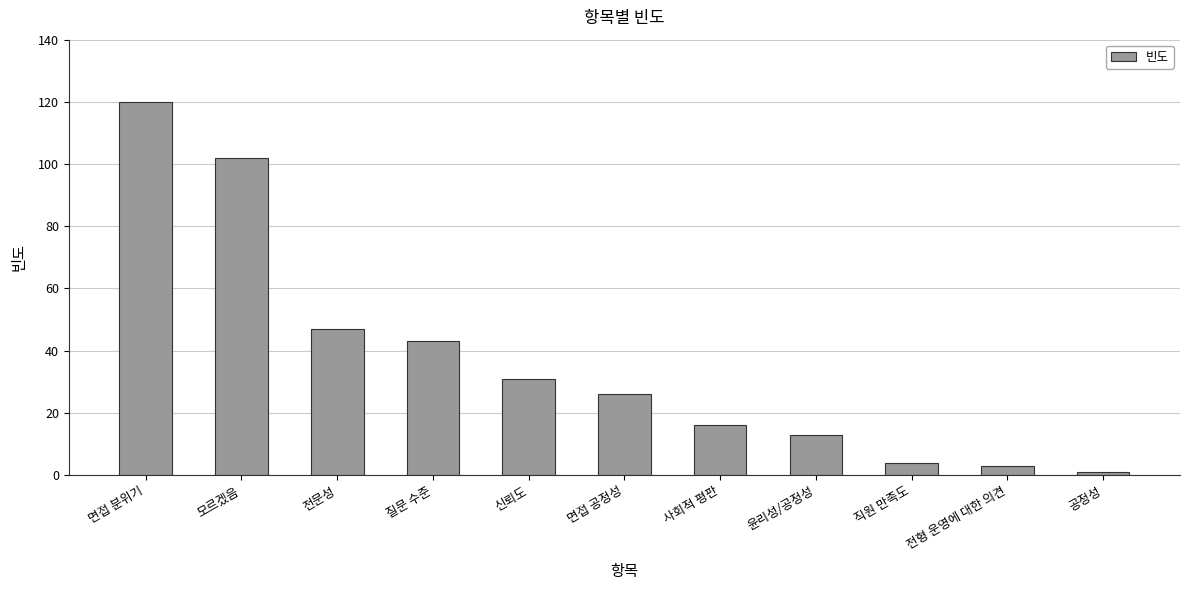

Which category has the highest value across all series?

면접 분위기